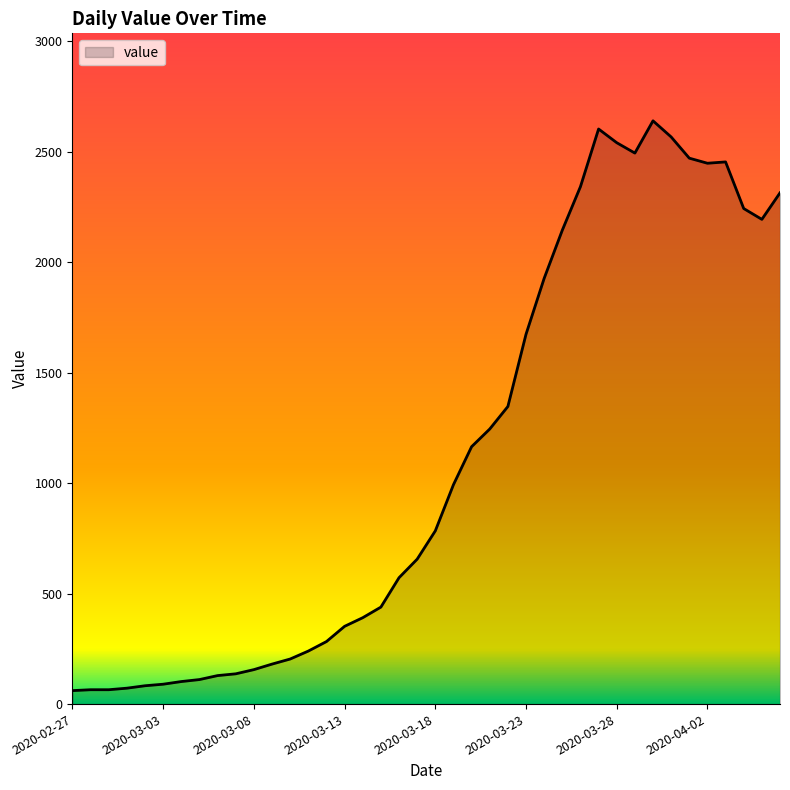

What is the smallest value displayed?

61